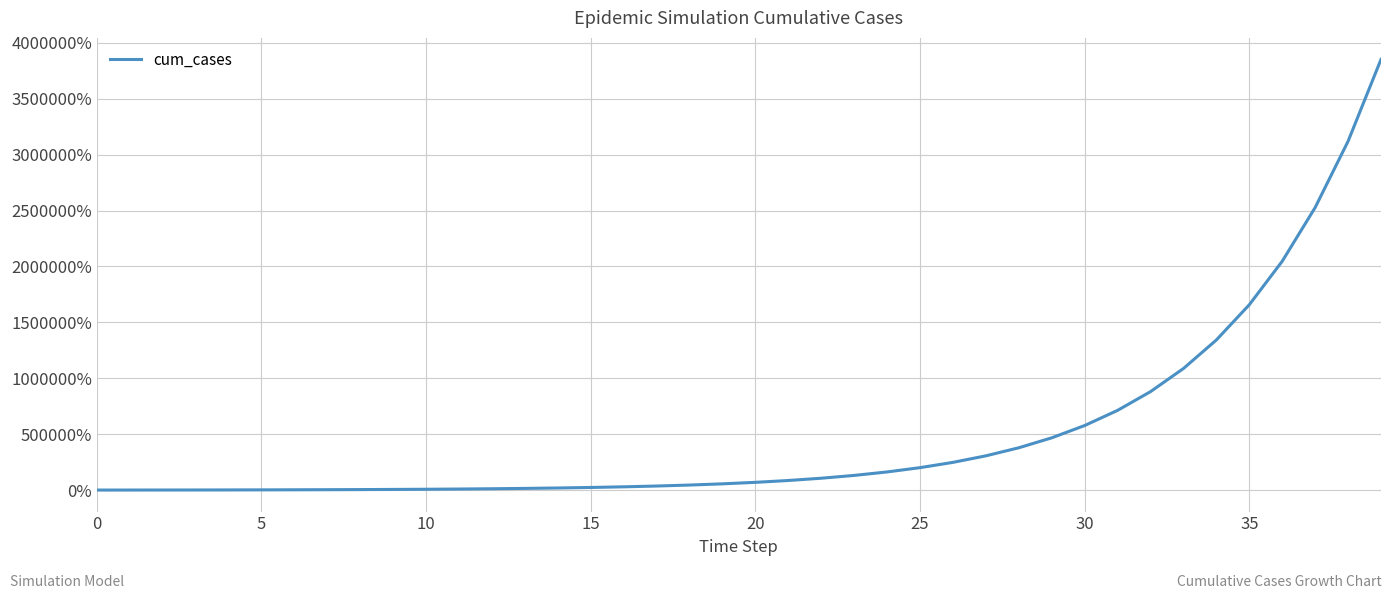

How many categories are shown in the chart?

40